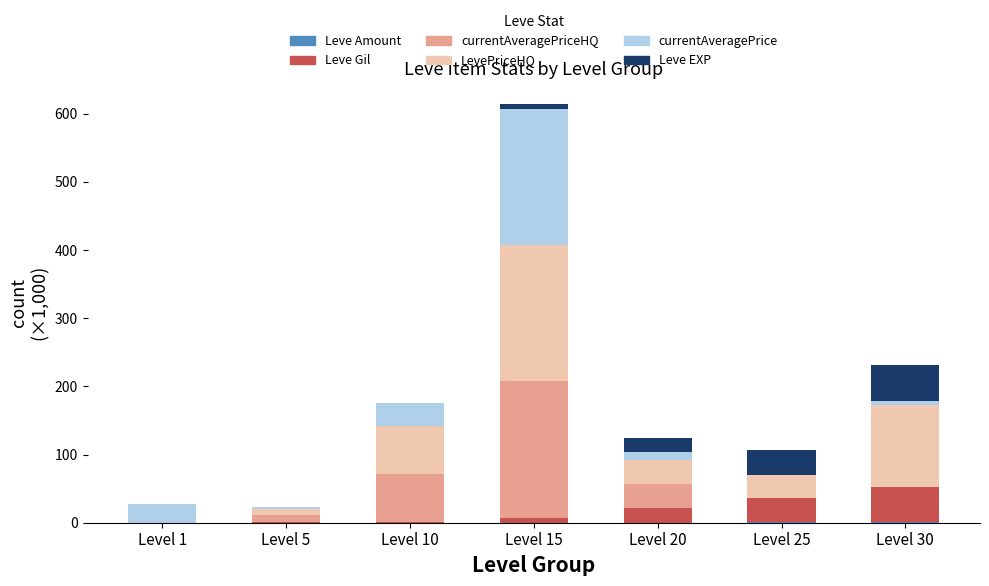

At which category is the sum across all series the highest?

Level 15